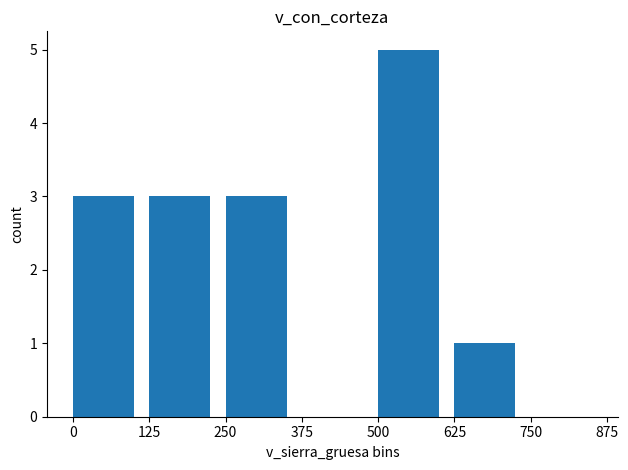

Count the values in the range 0 to 3.

6